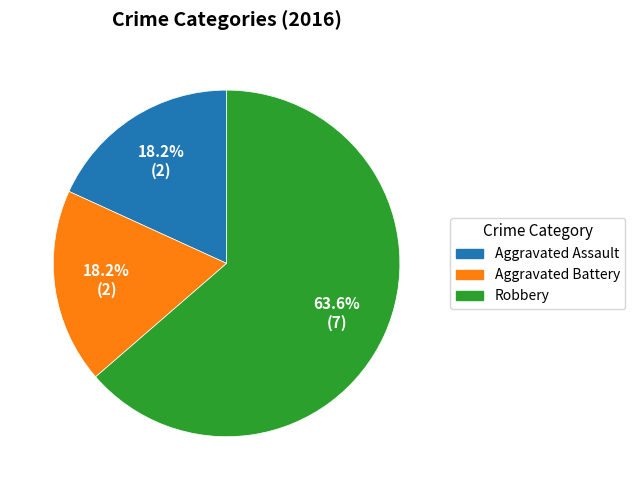

To the nearest percent, what portion does Aggravated Battery represent?

18%